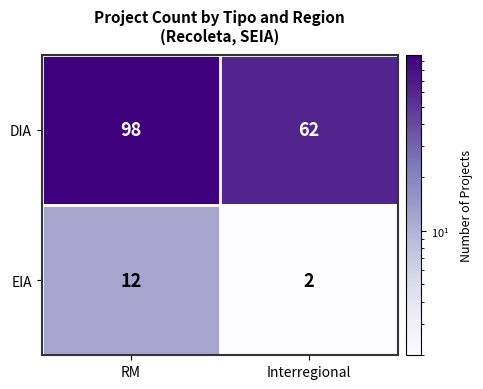

Is the value of EIA at RM greater than the value of DIA at Interregional?

No